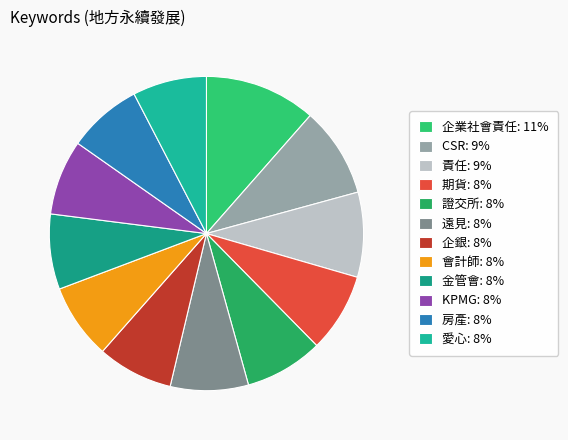

Does 企業社會責任 account for over 50% of the chart?

No